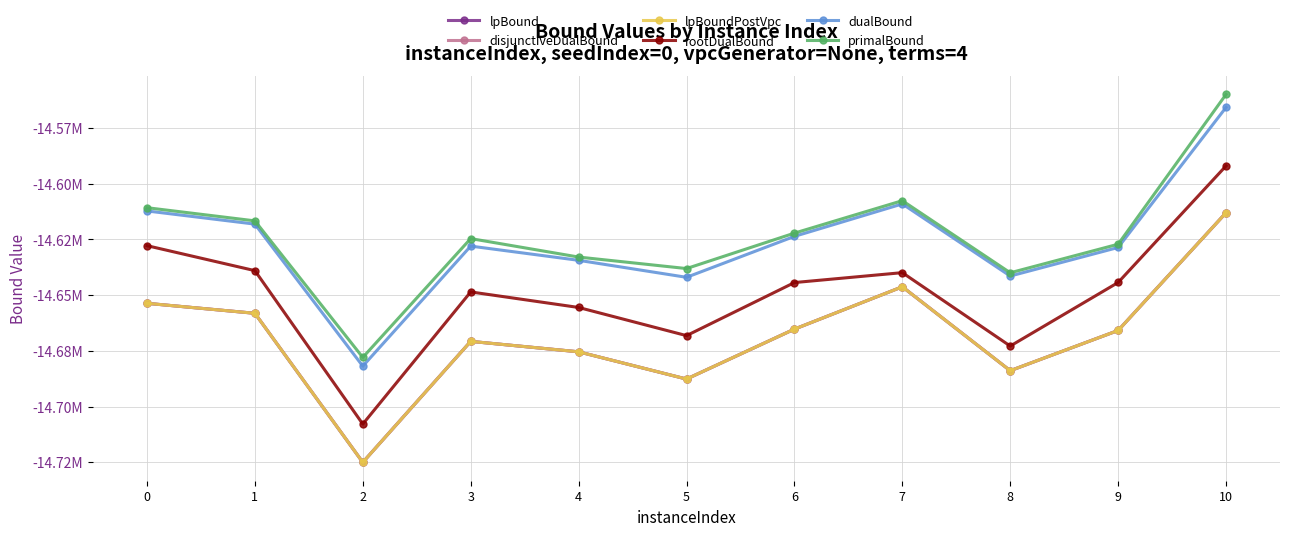

True or false: rootDualBound and lpBound cross at least once.

False